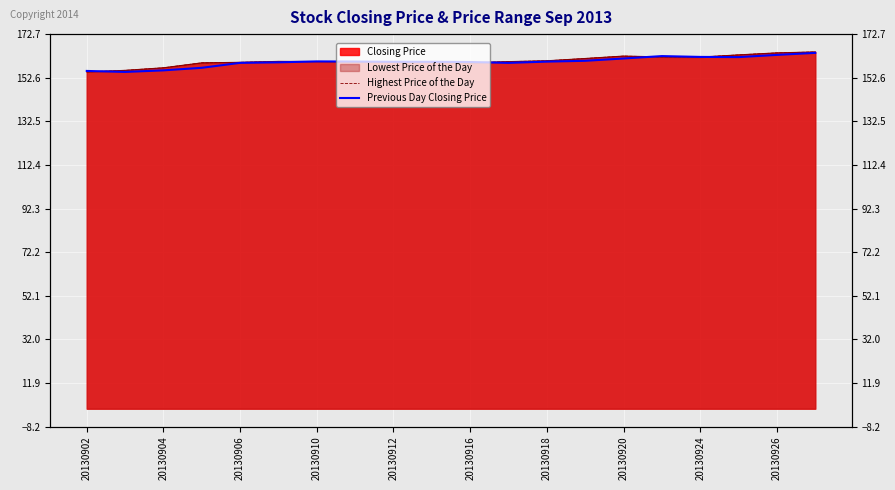

What is the difference between the second highest and second lowest values in the Highest Price of the Day series?

8.1